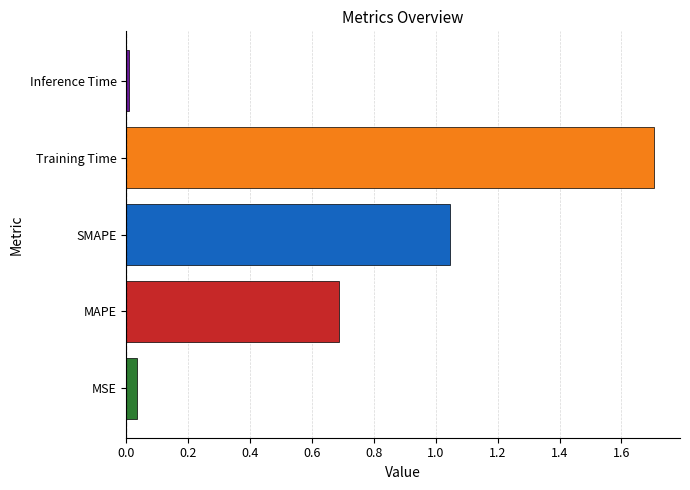

List the labels in order of value, smallest first.

Inference Time, MSE, MAPE, SMAPE, Training Time